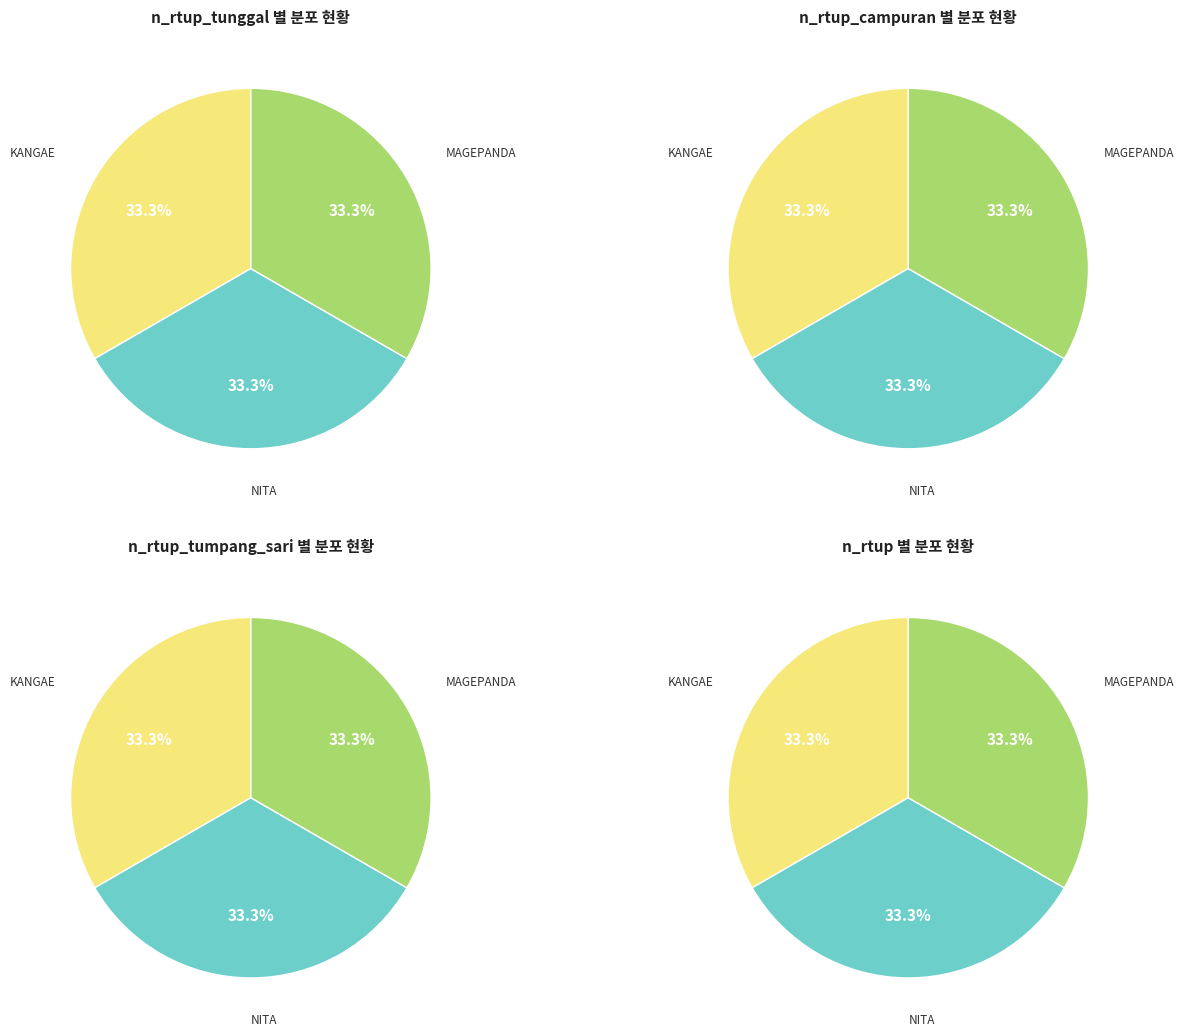

Rank the categories by n_rtup_tumpang_sari value from highest to lowest.

KANGAE, NITA, MAGEPANDA